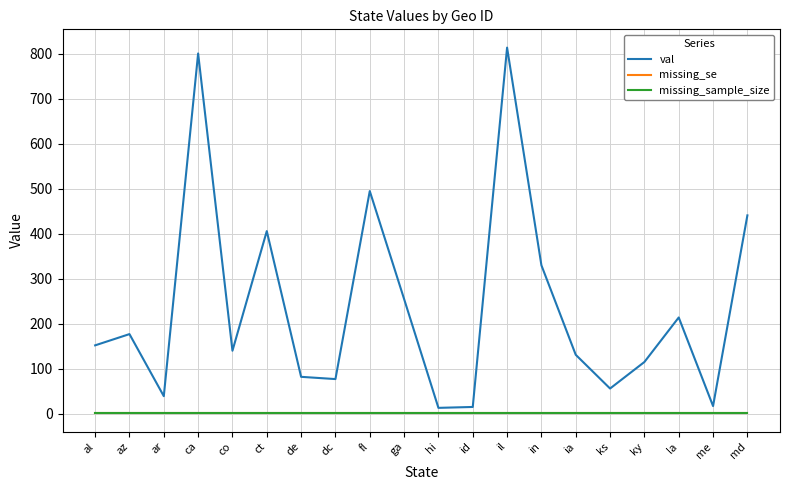

Which category has the highest value in the missing_sample_size series?

al